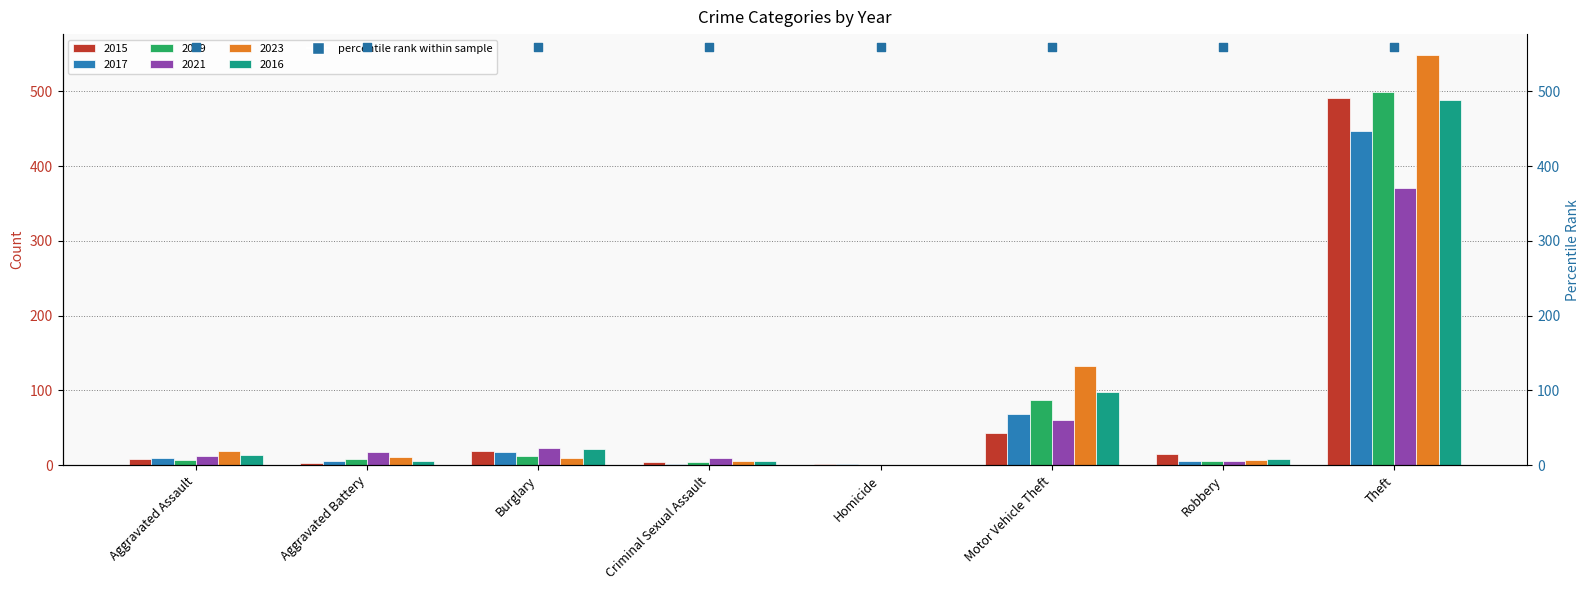

Which series has the largest total across all categories?

2023